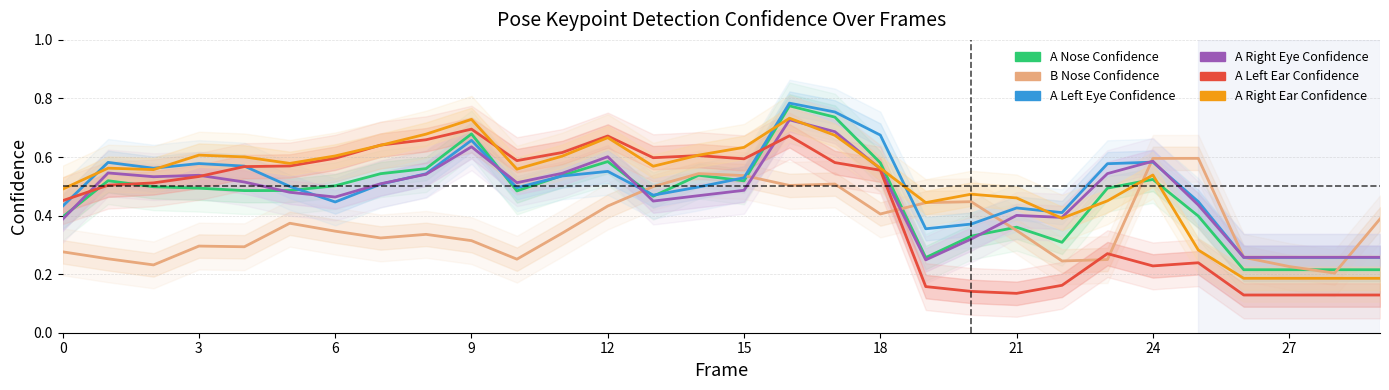

Which series changed the most between 19 and 23?

A Right Eye Confidence